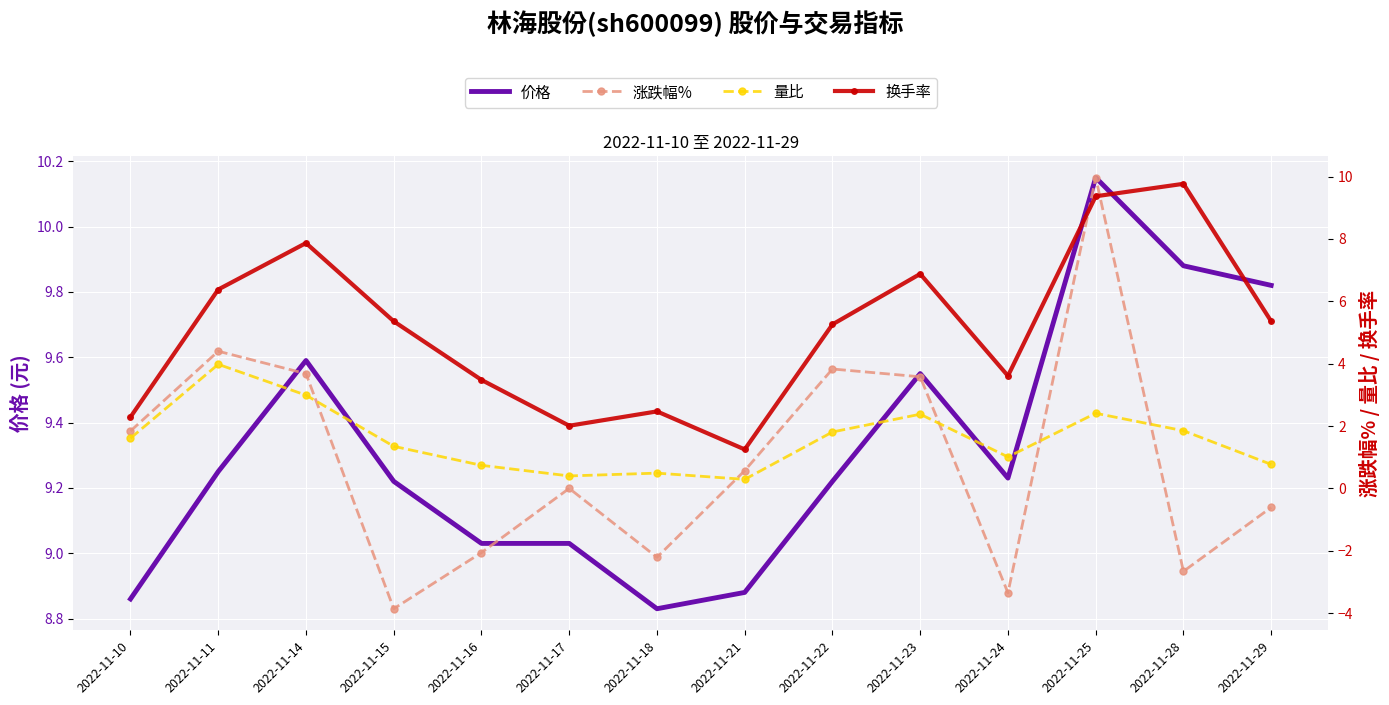

True or false: 换手率 and 涨跌幅% intersect in this chart.

True